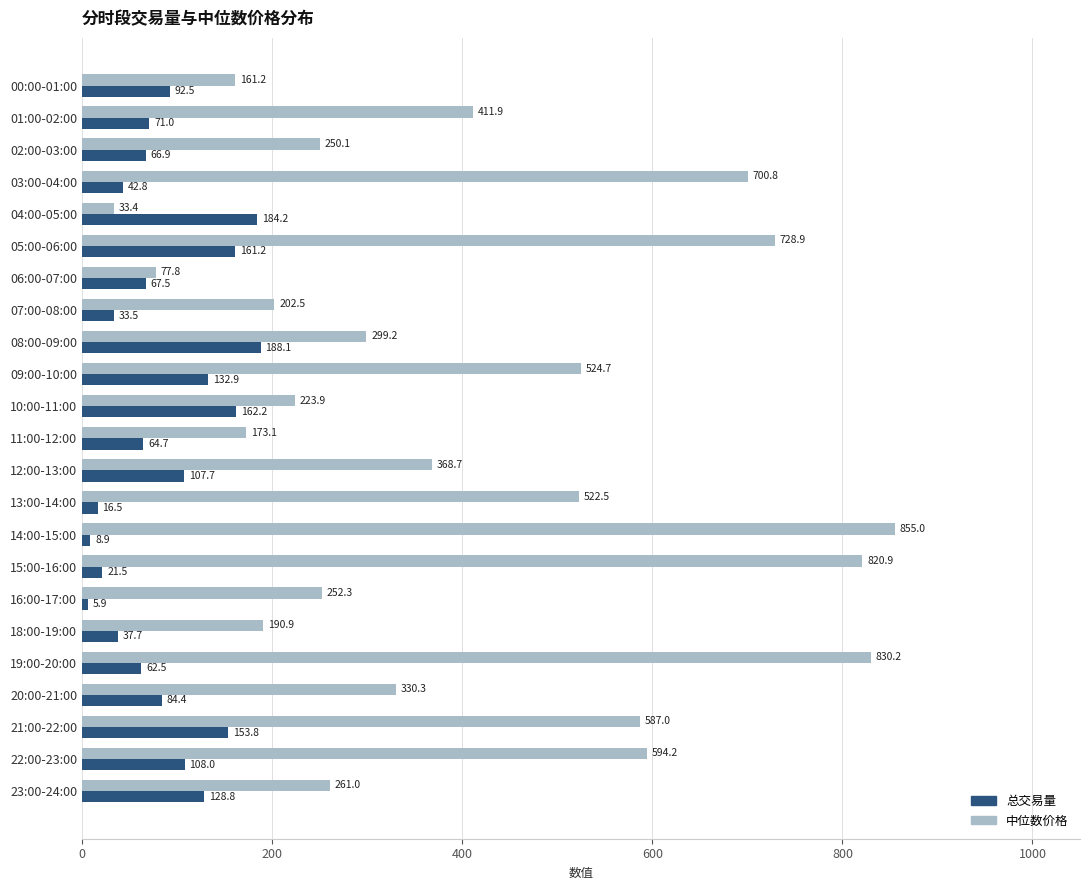

What is the highest value of the 中位数价格 series?

855.0